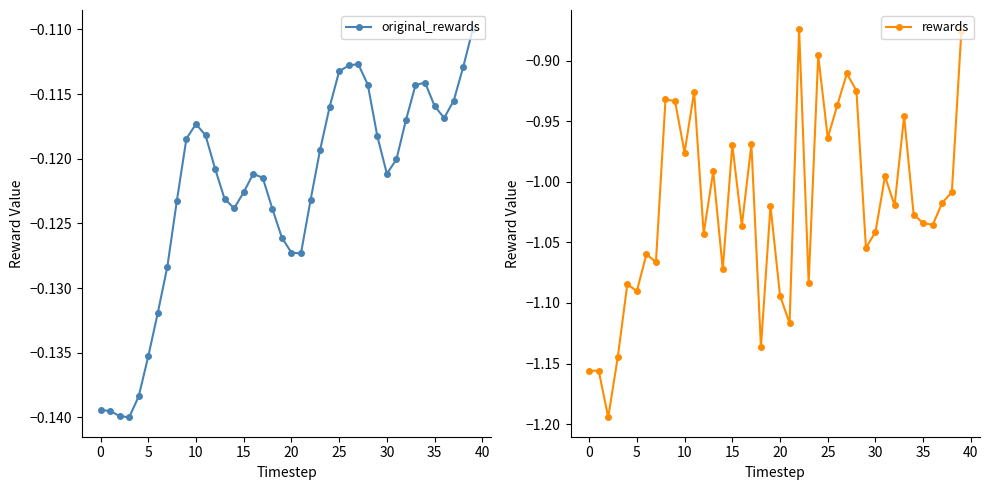

How many lines are shown in the chart?

2